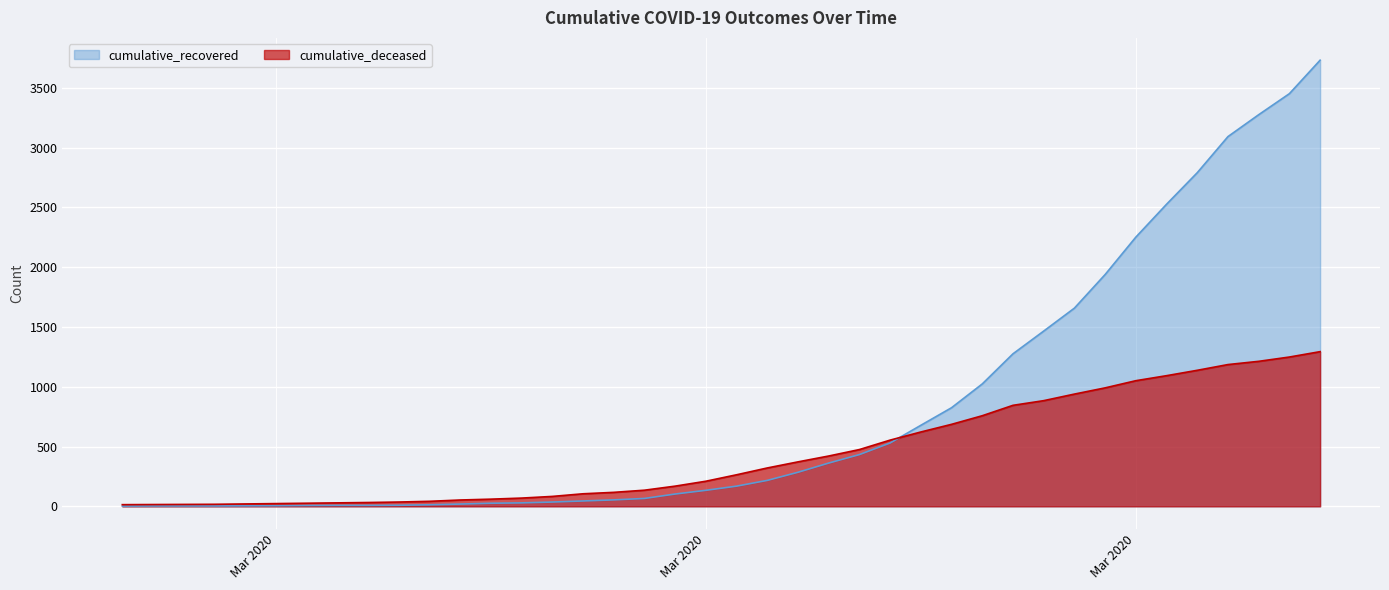

Between 2020-03-21 and 2020-03-14, which is larger?

2020-03-21